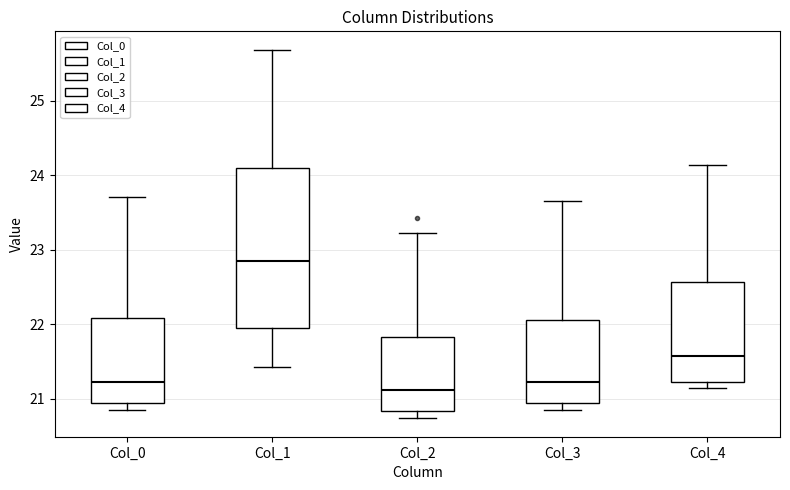

Which box has the highest median line?

Col_1